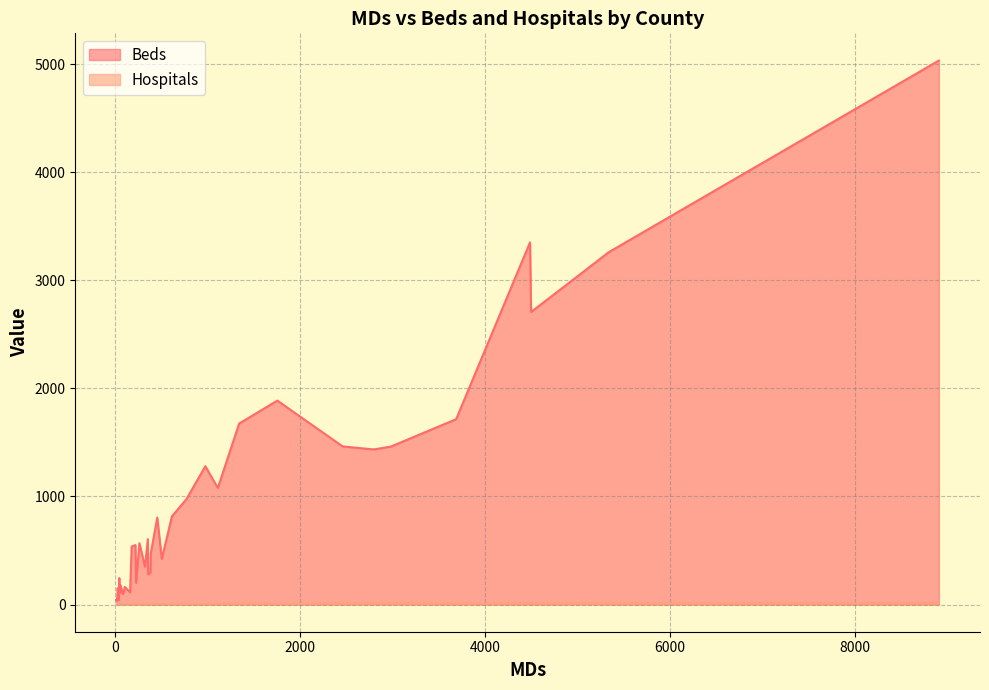

Which series has the largest range (max minus min)?

Beds